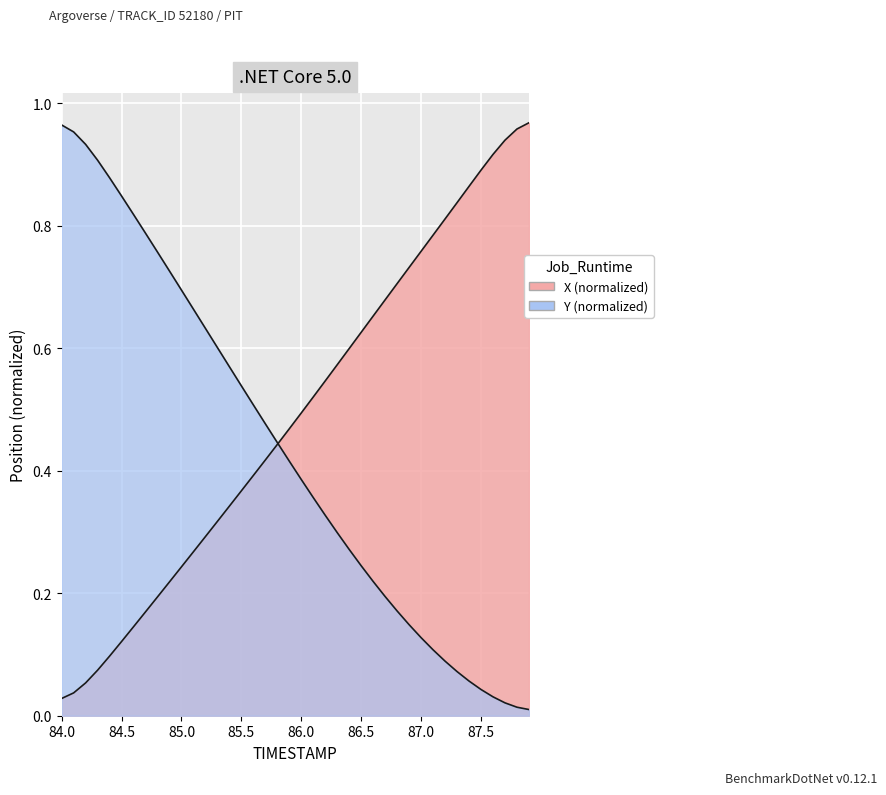

At which category is the sum across all series the highest?

84.0